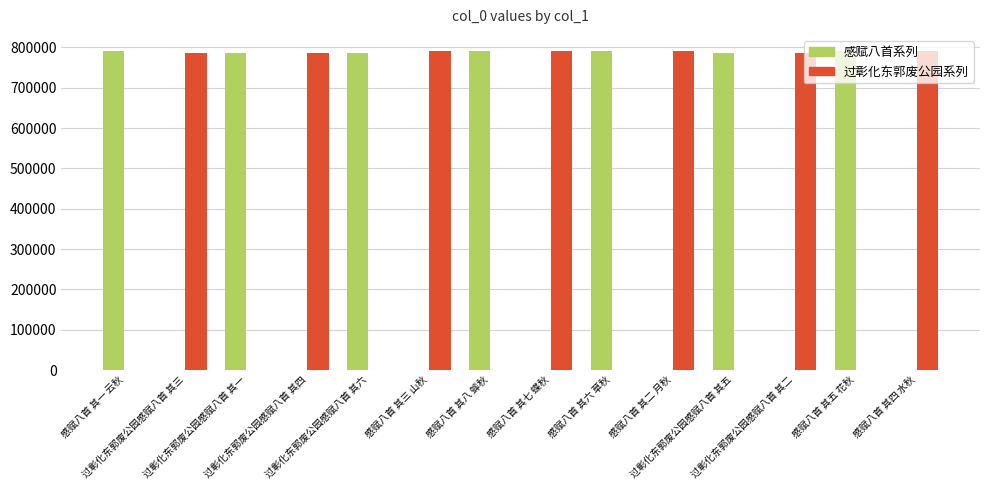

True or false: 感赋八首系列 has a value of -534123 at 过彰化东郭废公园感赋八首 其四.

False